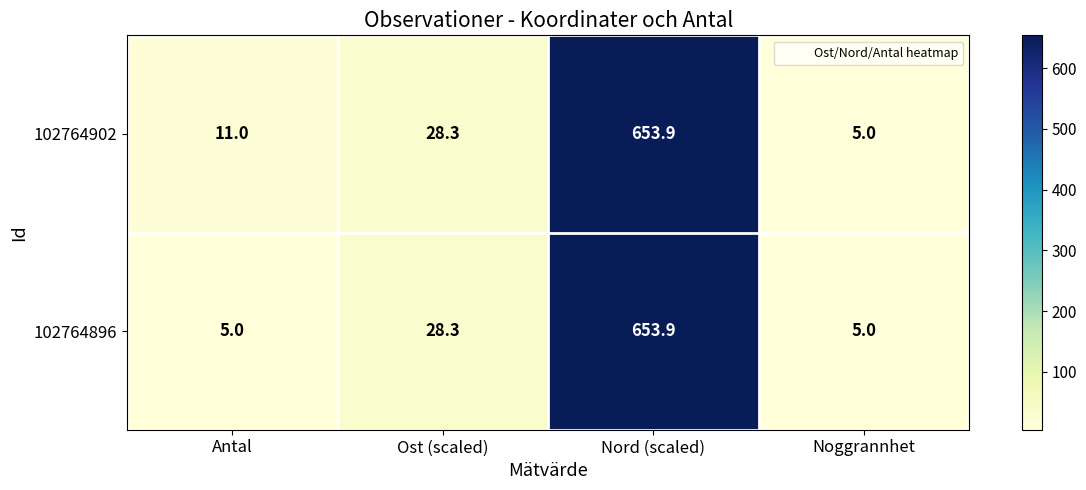

What is the sum of all 102764896 values?

692.2